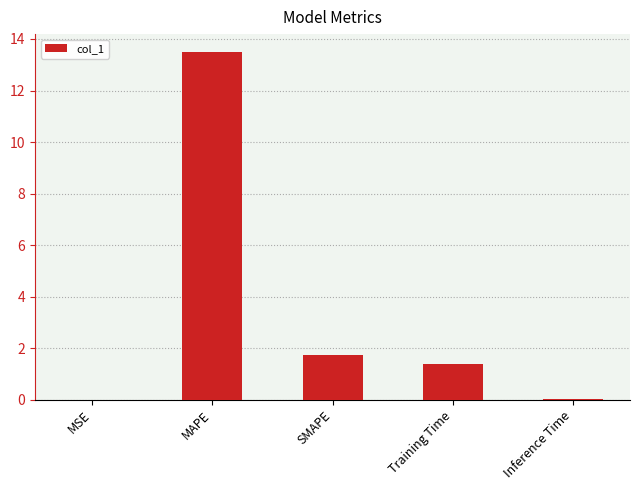

The chart shows a value of 0.0 at MSE. True or false?

True